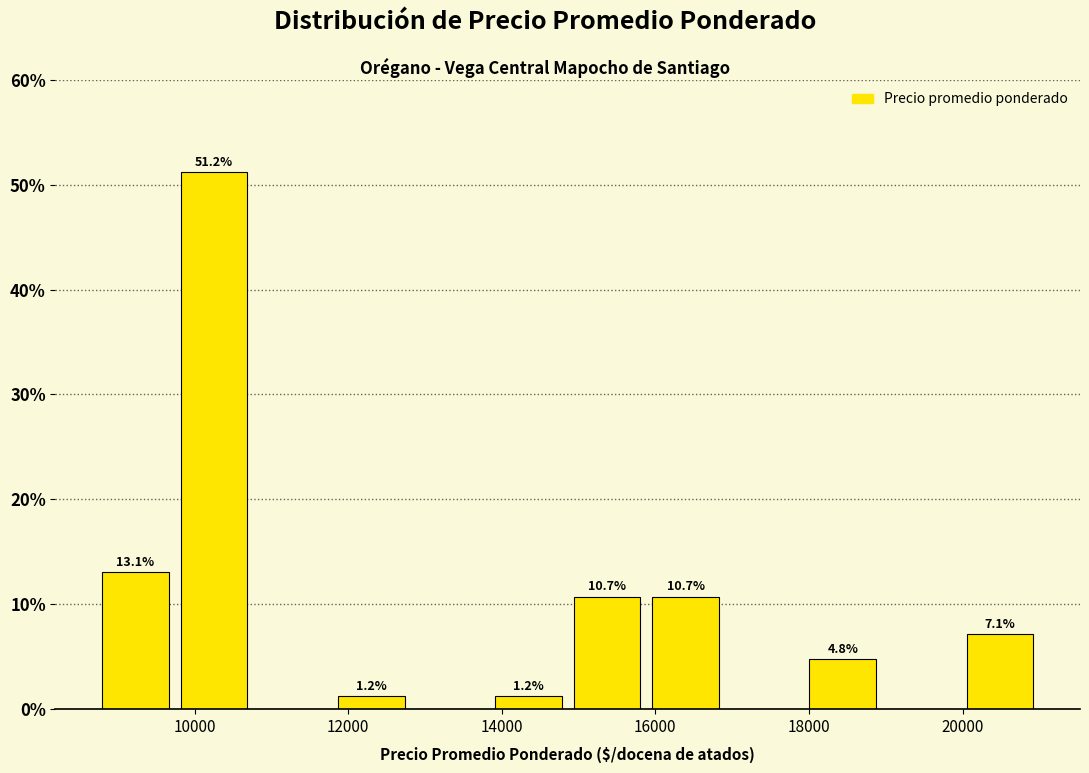

Which range on the x-axis has the tallest bar?

9800 to 10800